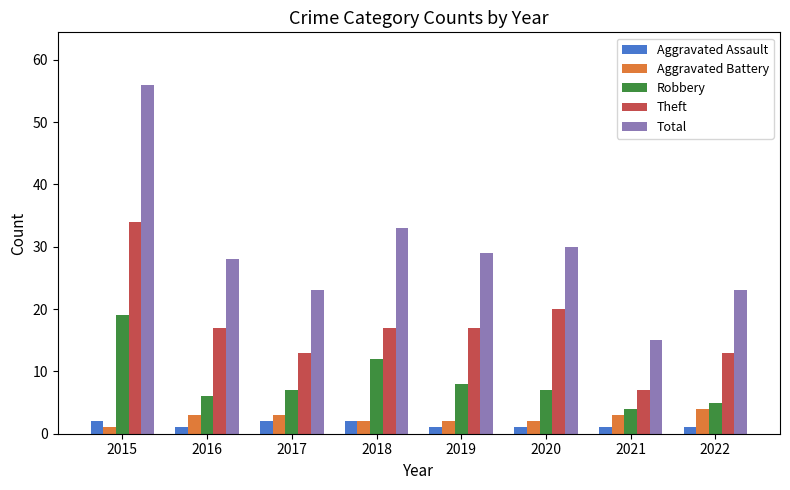

Is it true that Aggravated Assault equals 1 at 2021?

True